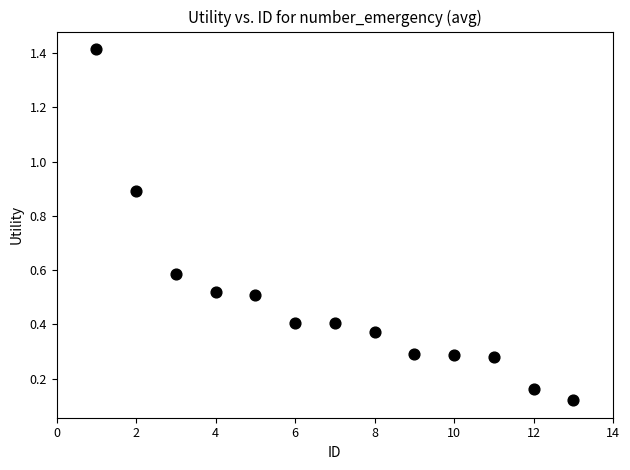

What is the range of X values (max minus min)?

12.0